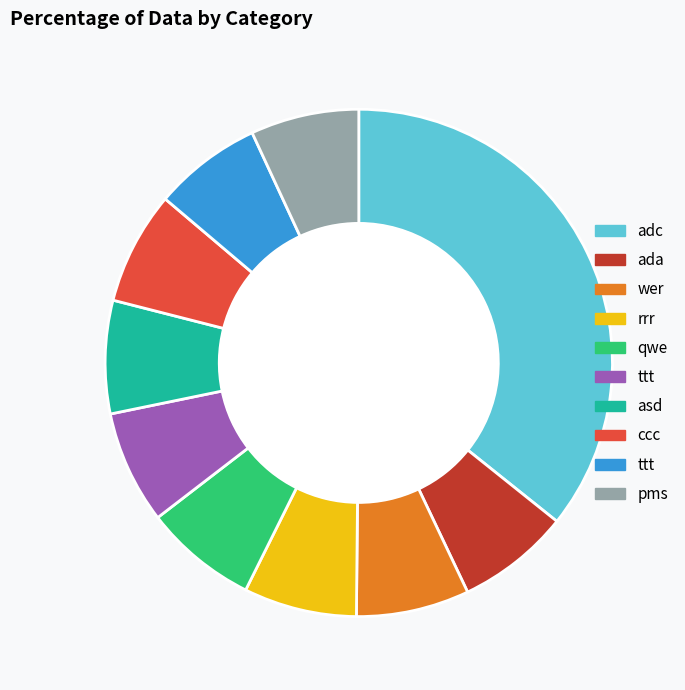

How many slices are in this pie chart?

10